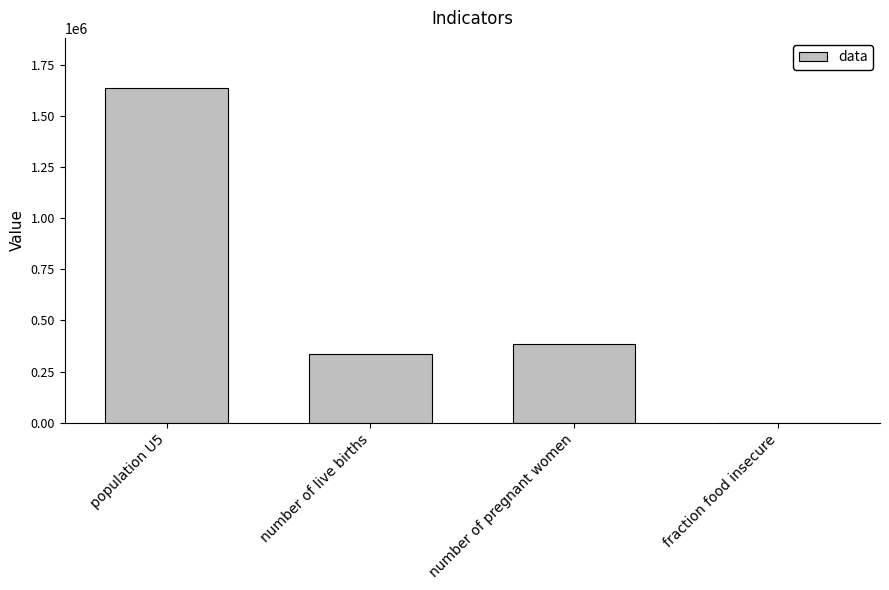

Which category has the highest value across all series?

population U5